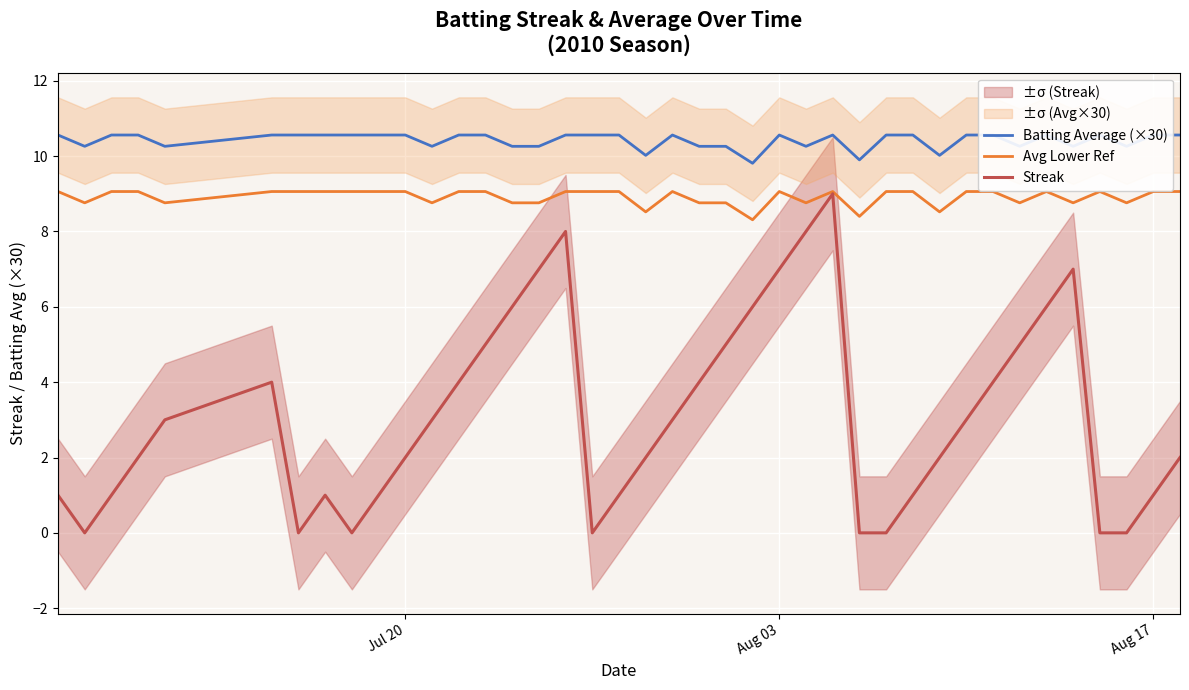

Is this an area chart (filled region under the line)?

No